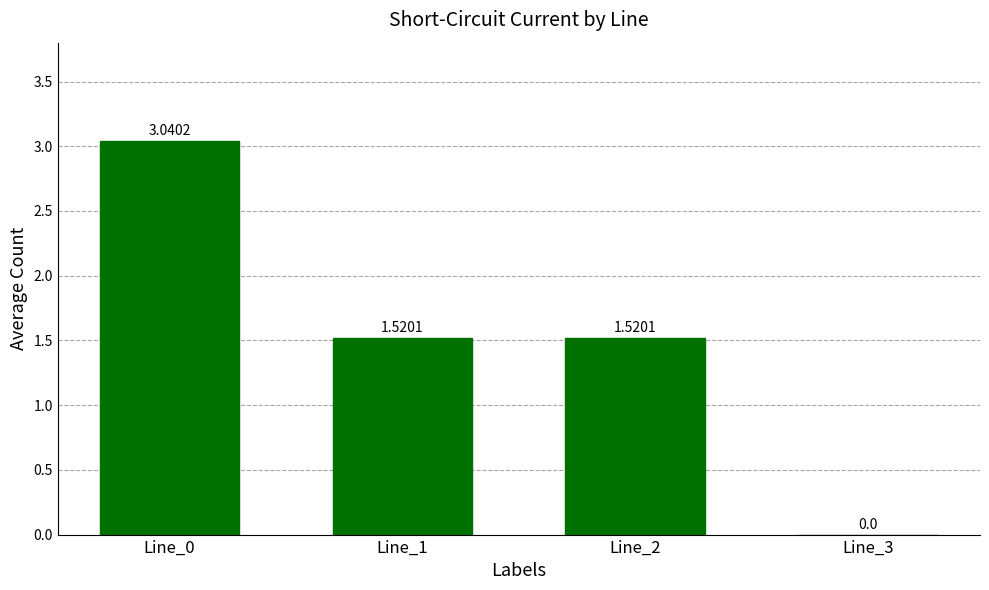

What is the sum of all values?

6.1